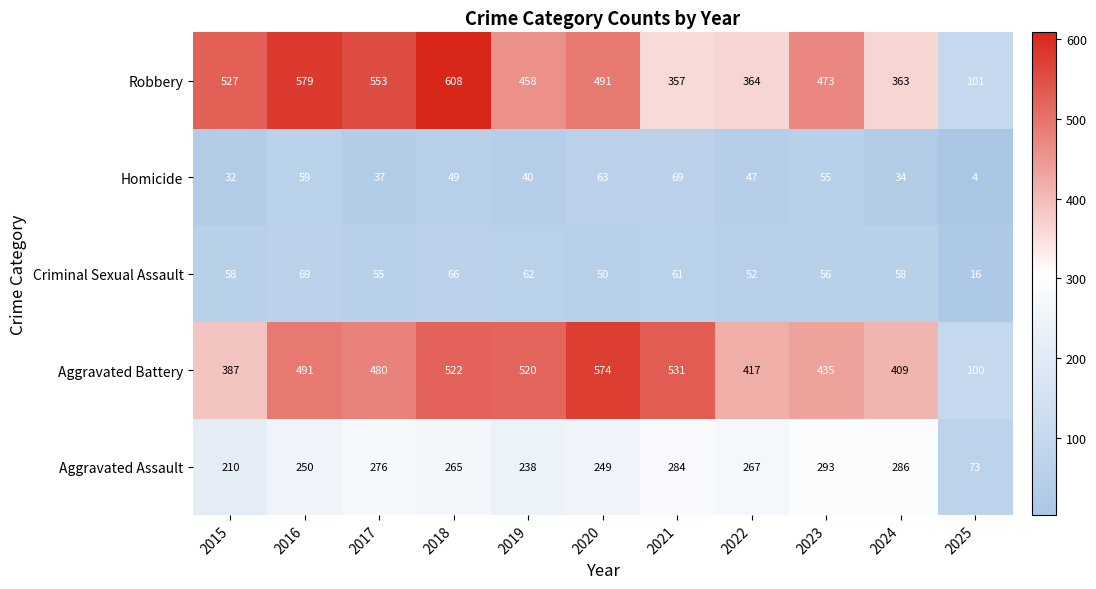

At how many categories does at least one series exceed 33?

11